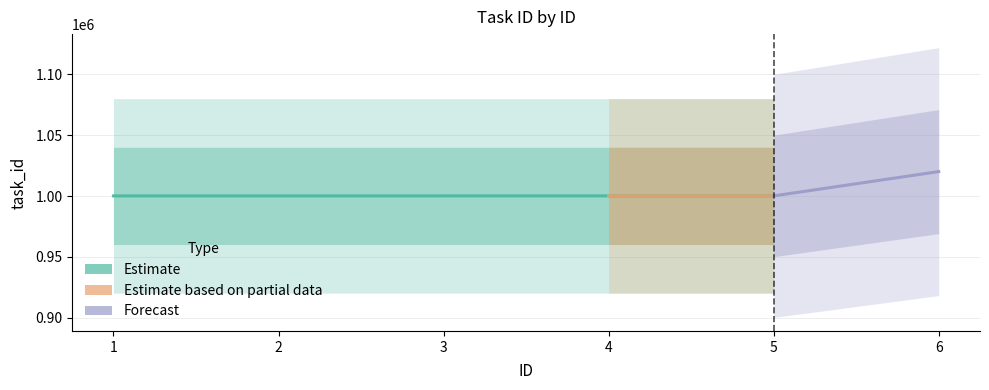

Where is the data nearest to the value 1000111?

3